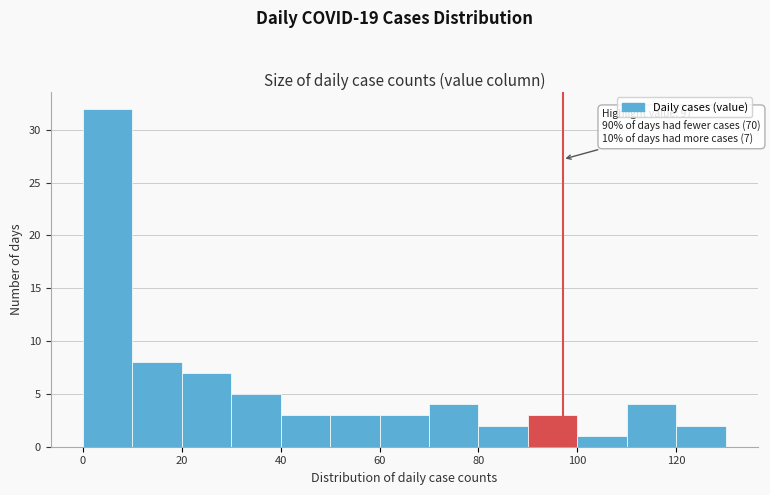

Over which range of the x-axis is the bar tallest?

0 to 10